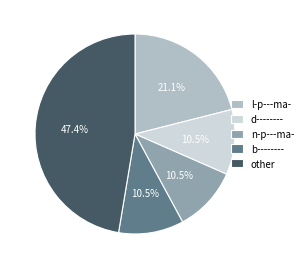

Which category has the biggest portion of the pie?

other